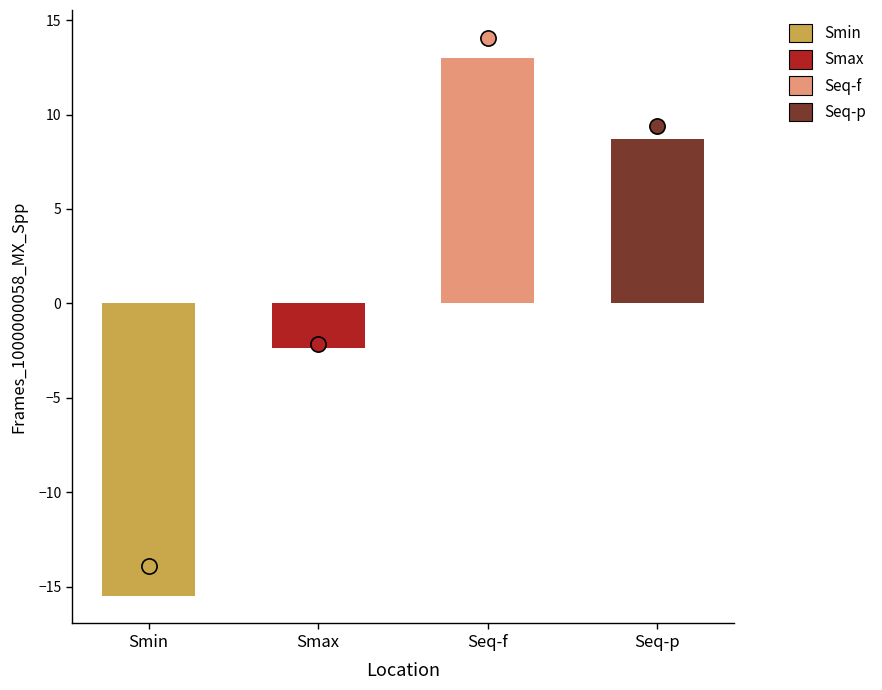

Which has a higher value, Seq-p or Smax?

Seq-p